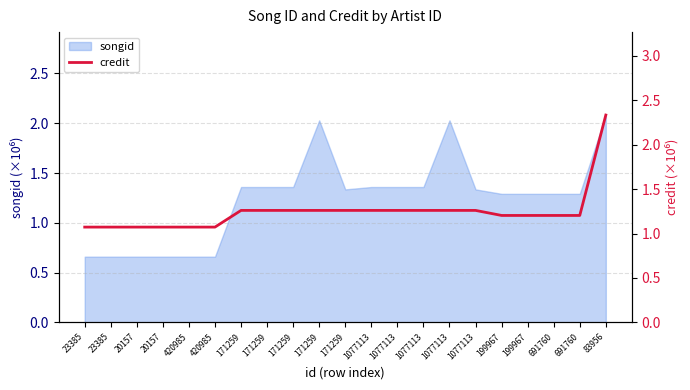

Reading right to left, extract all data points from this chart.

2.3	1.2	1.2	1.2	1.2	1.3	1.3	1.3	1.3	1.3	1.3	1.3	1.3	1.3	1.3	1.1	1.1	1.1	1.1	1.1	1.1